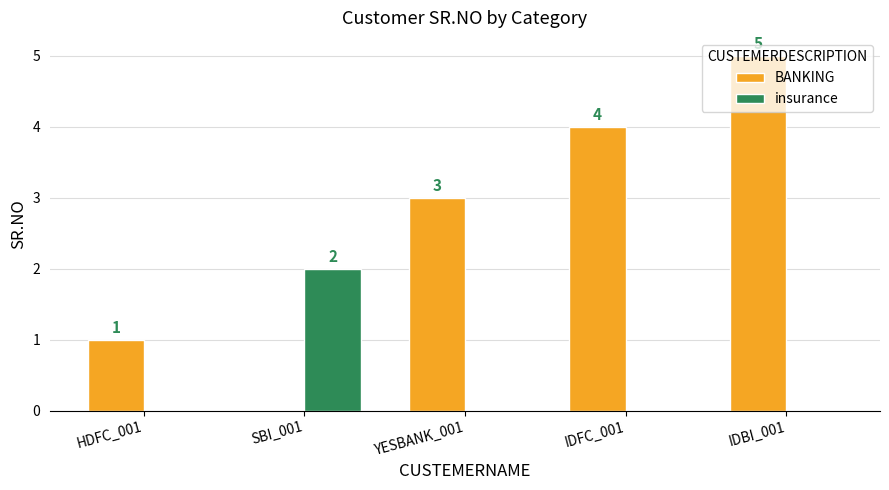

What is the approximate value of BANKING at IDBI_001?

5